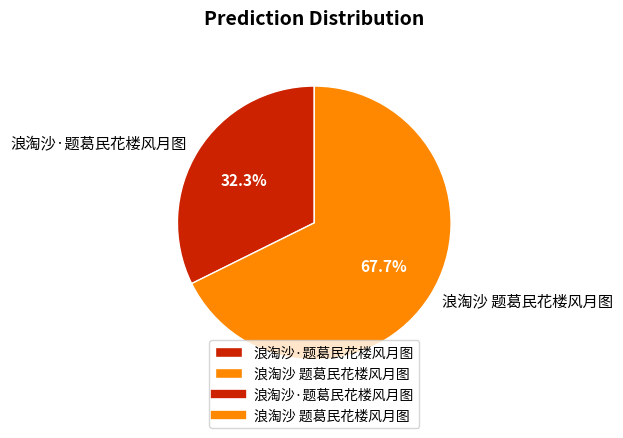

Which slice is the largest?

浪淘沙 题葛民花楼风月图